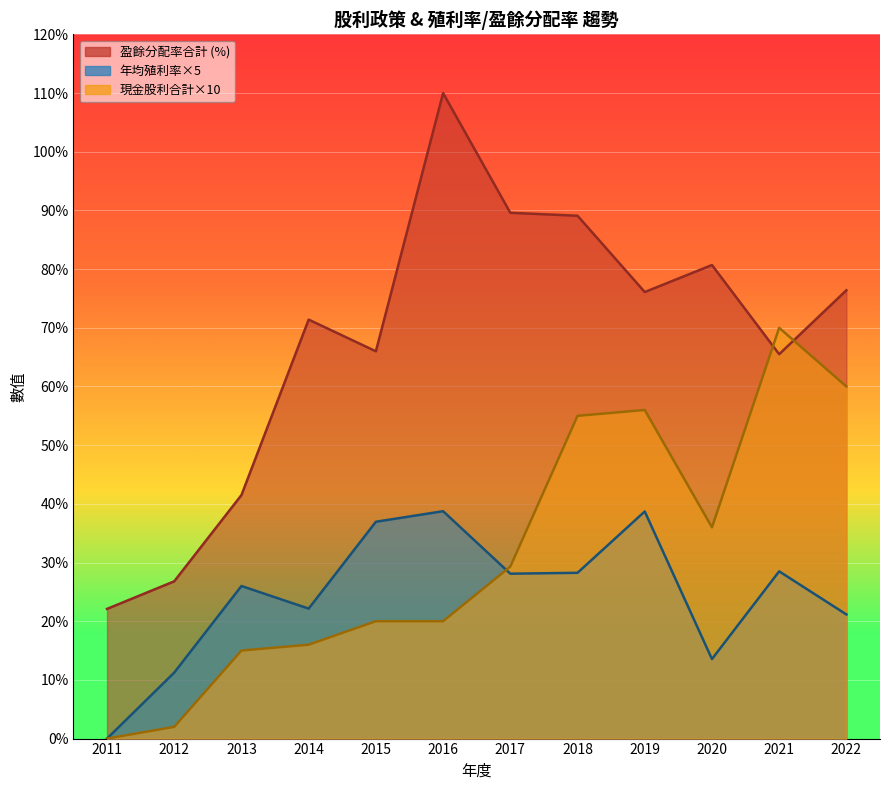

Which series changed the most between 2013 and 2014?

盈餘分配率合計